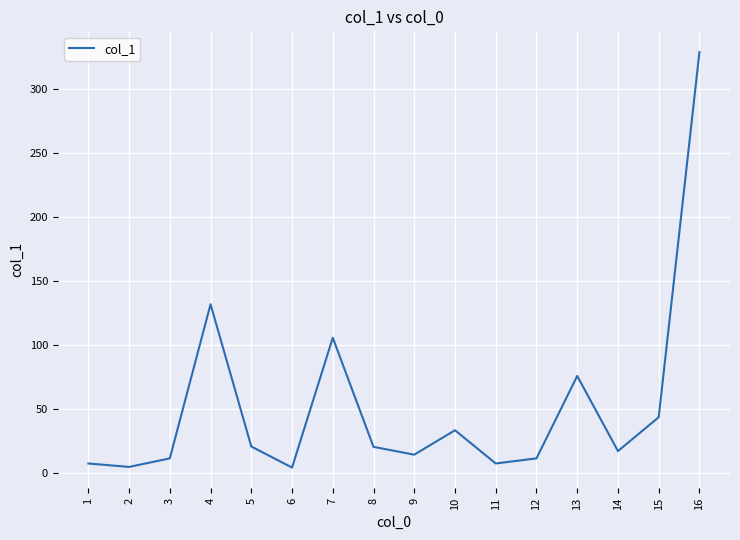

Does the chart have visible grid lines?

Yes